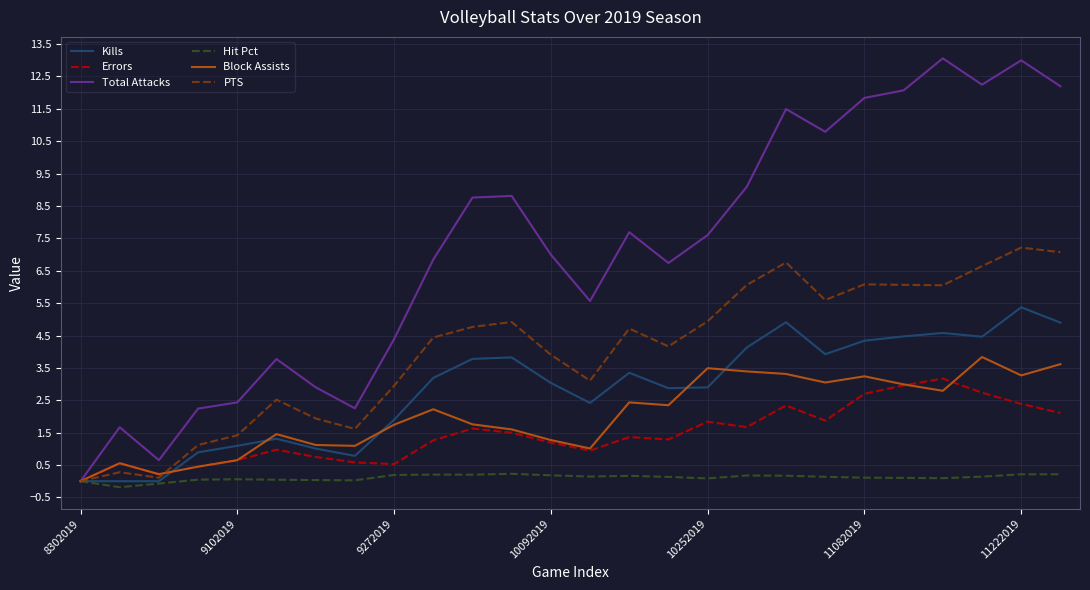

Which series has the largest range (max minus min)?

Total Attacks